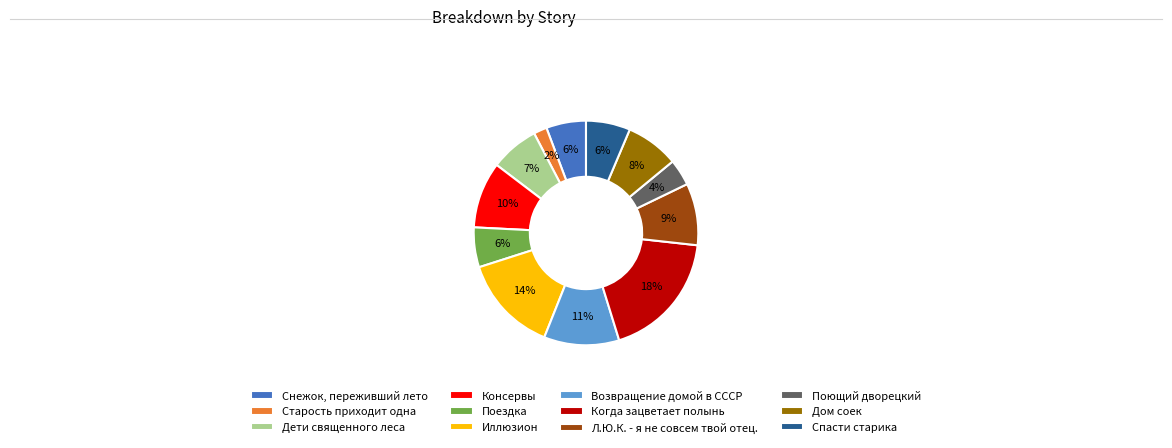

Is the sum of Консервы and Старость приходит одна greater than half?

No